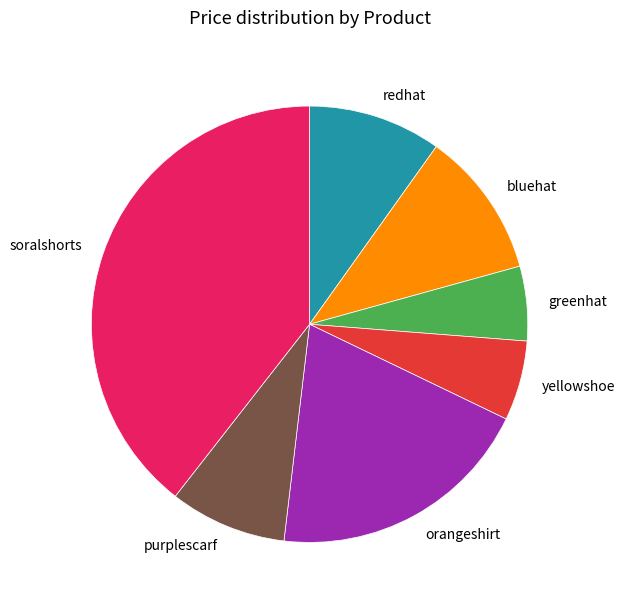

Does bluehat represent more than half of the total?

No